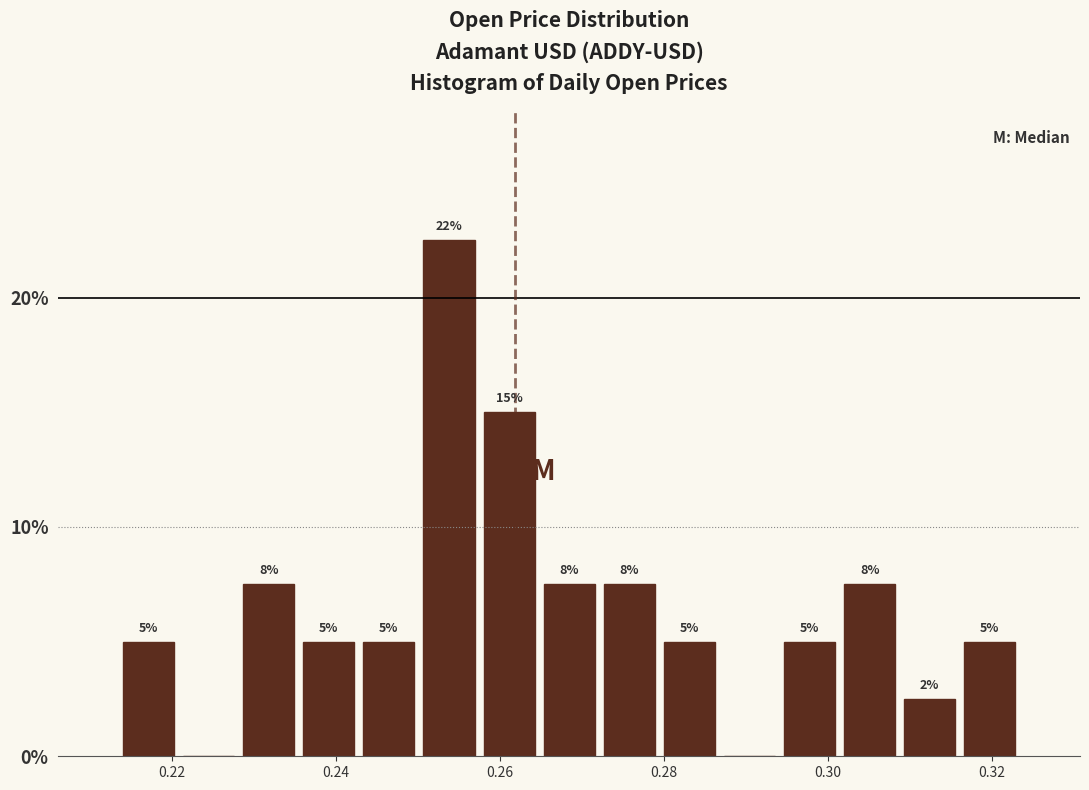

Around what value on the x-axis is the tallest bar? Give the approximate position of its centre, as read against the axis.

0.254